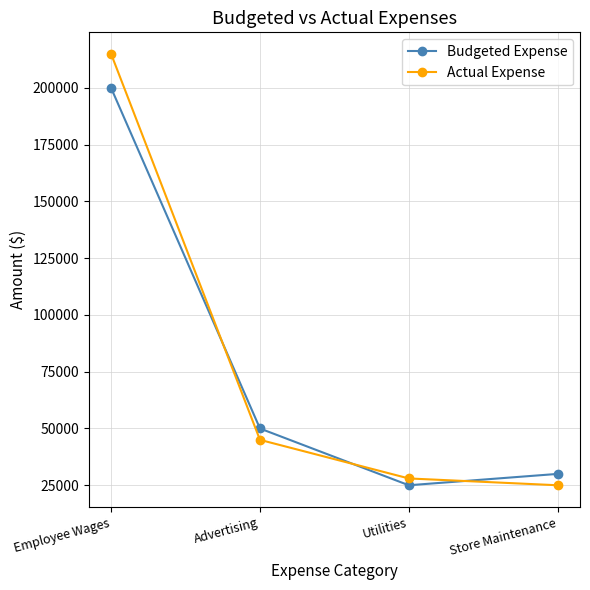

How many data points in Actual Expense are less than 45000?

2